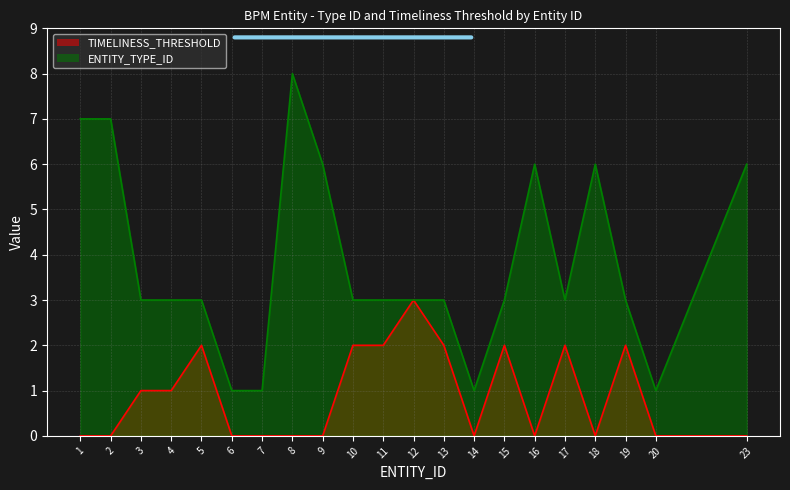

Reading left to right, what are all the values shown in this chart?

TIMELINESS_THRESHOLD: 0	0	1	1	2	0	0	0	0	2	2	3	2	0	2	0	2	0	2	0	0
ENTITY_TYPE_ID: 7	7	3	3	3	1	1	8	6	3	3	3	3	1	3	6	3	6	3	1	6